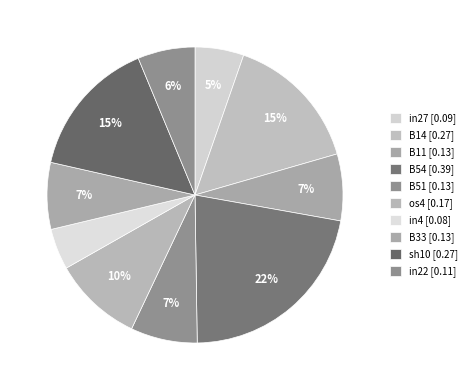

To the nearest percent, what is the difference between the B54 and B51 slice percentages?

15%